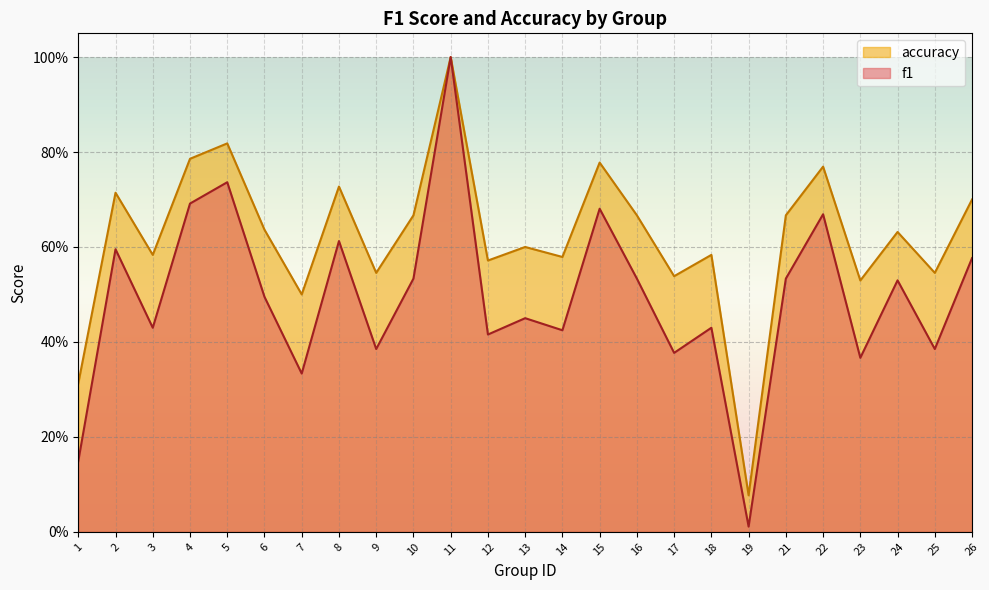

What is the total value across all series at 2?

1.3